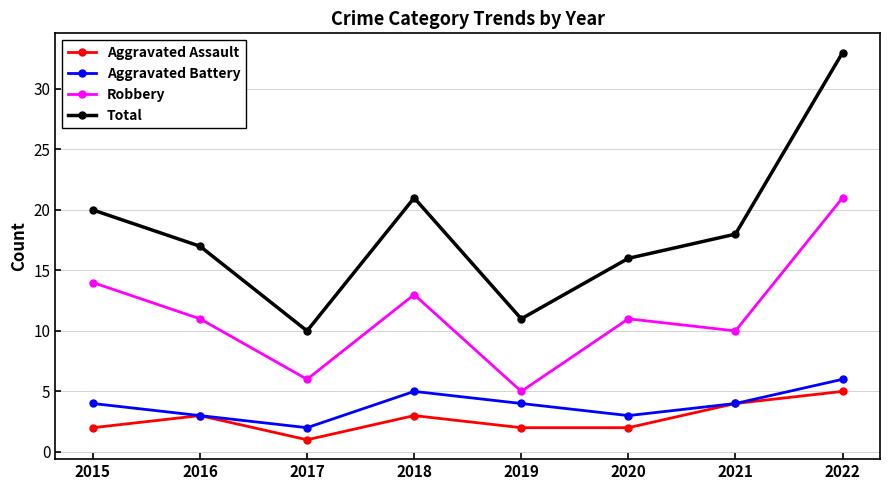

What is the smallest value displayed?

1